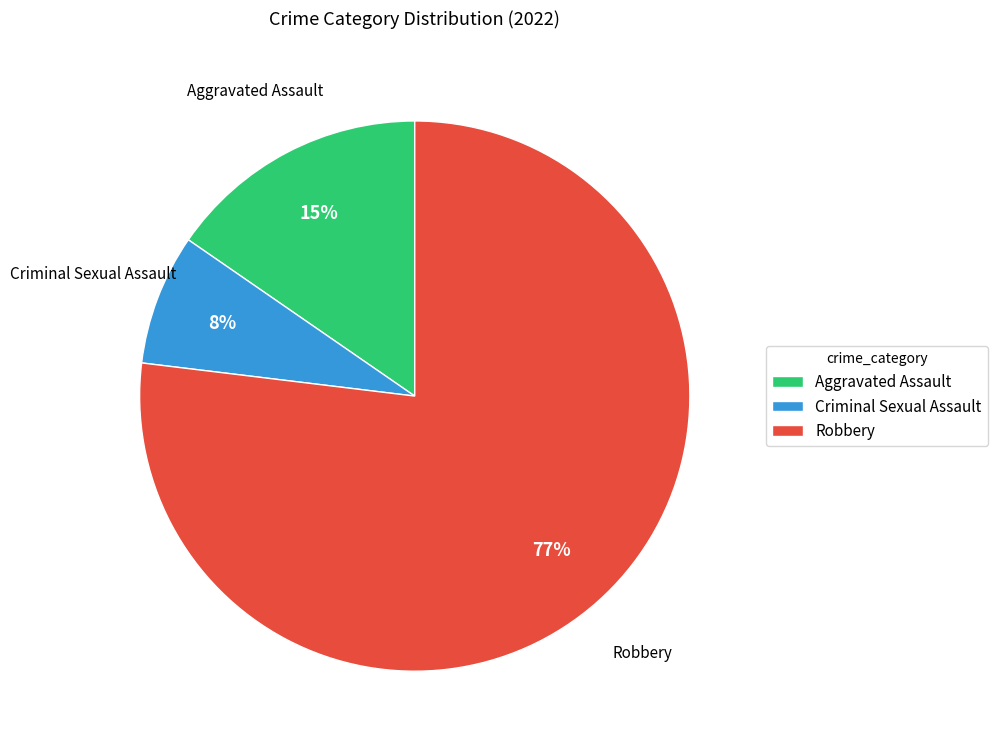

Combined, do Robbery and Criminal Sexual Assault account for over 50%?

Yes